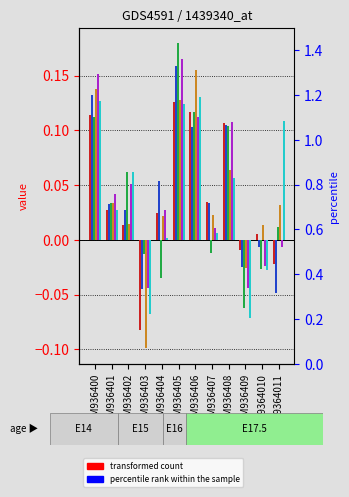

How many bars are there in total?

72